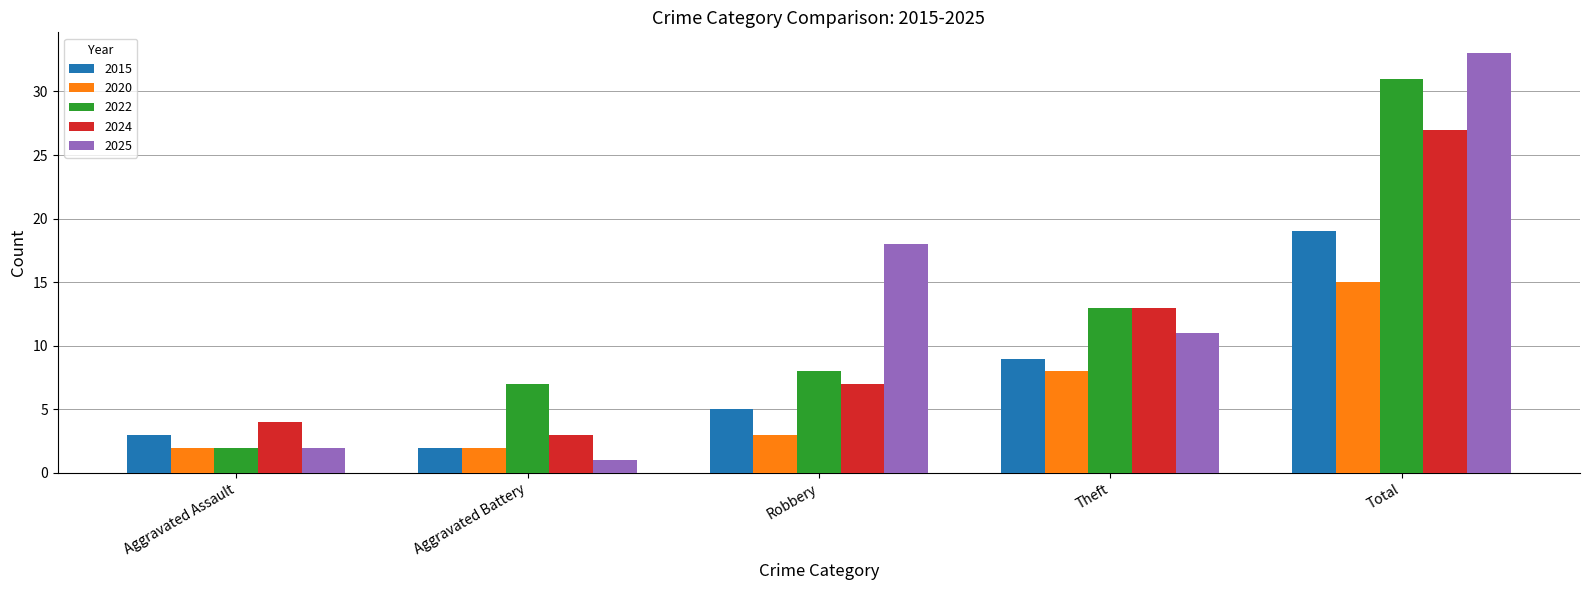

Are the bars grouped side by side (vs. stacked)?

Yes